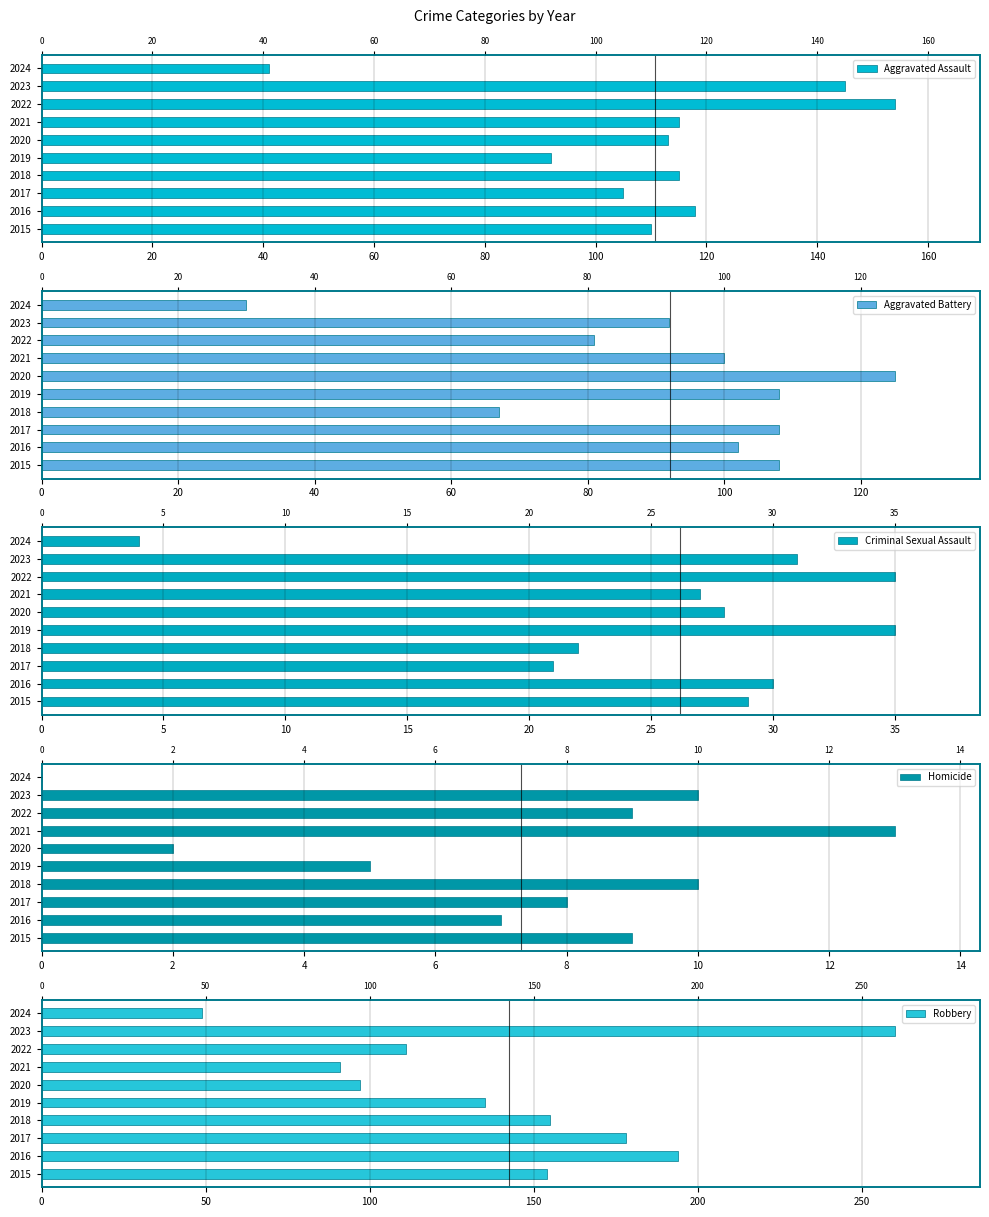

Between 2019 and 2022, which series saw the biggest shift?

Aggravated Assault